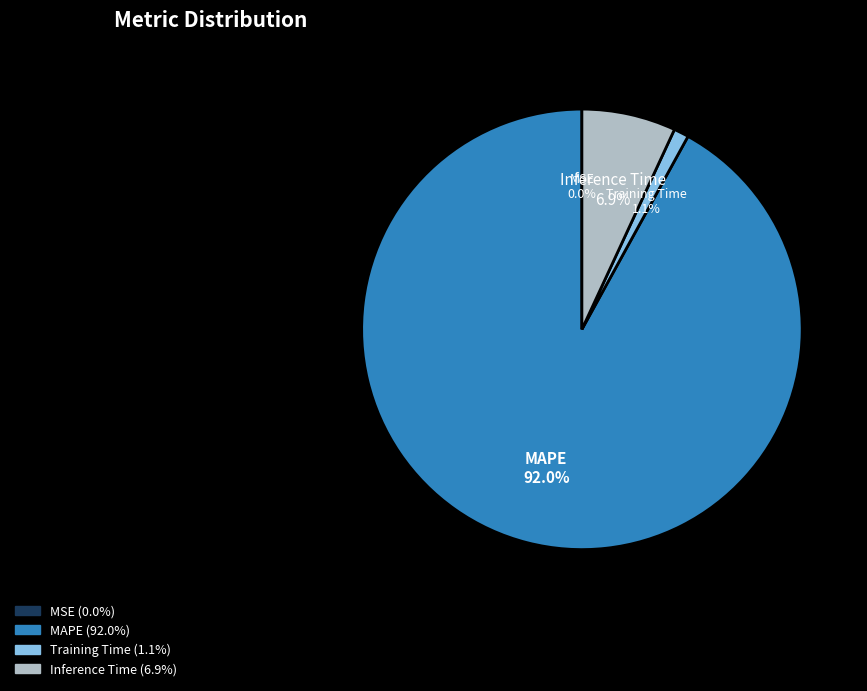

Which category has the biggest portion of the pie?

MAPE